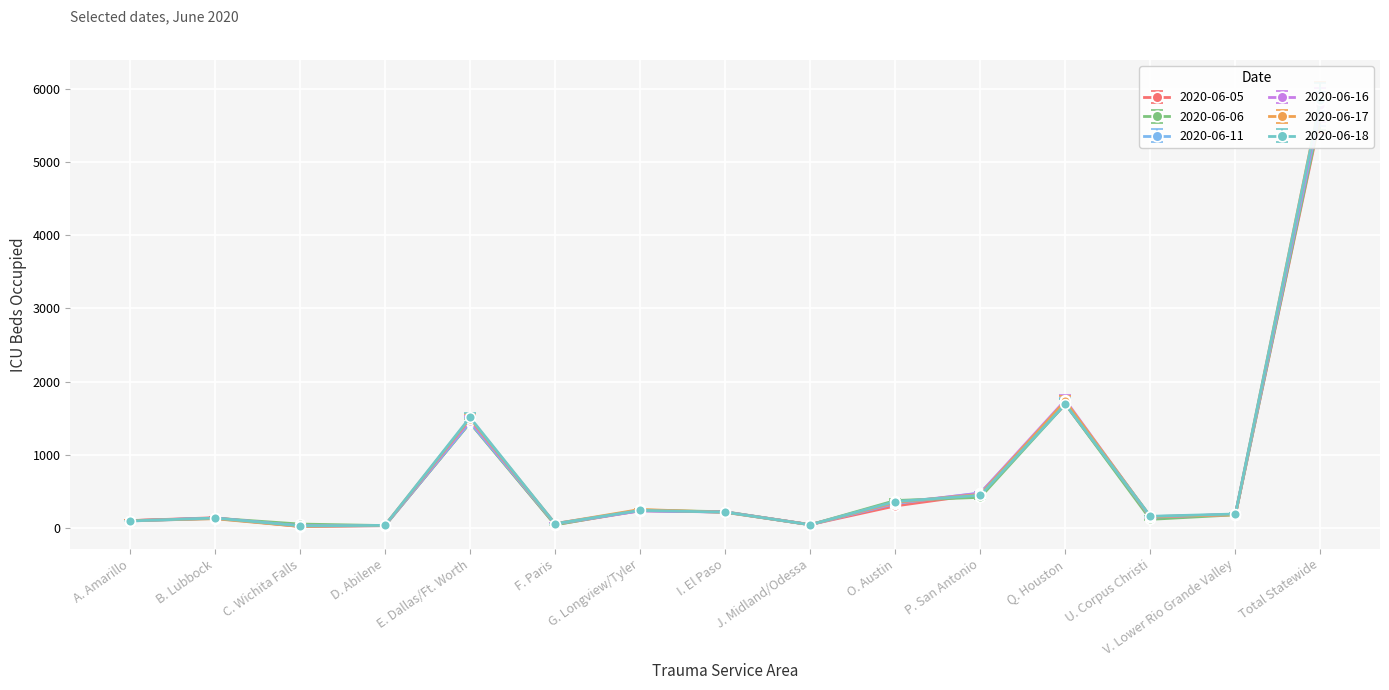

What is the difference between the second highest and minimum values in the 2020-06-16 series?

1648.3